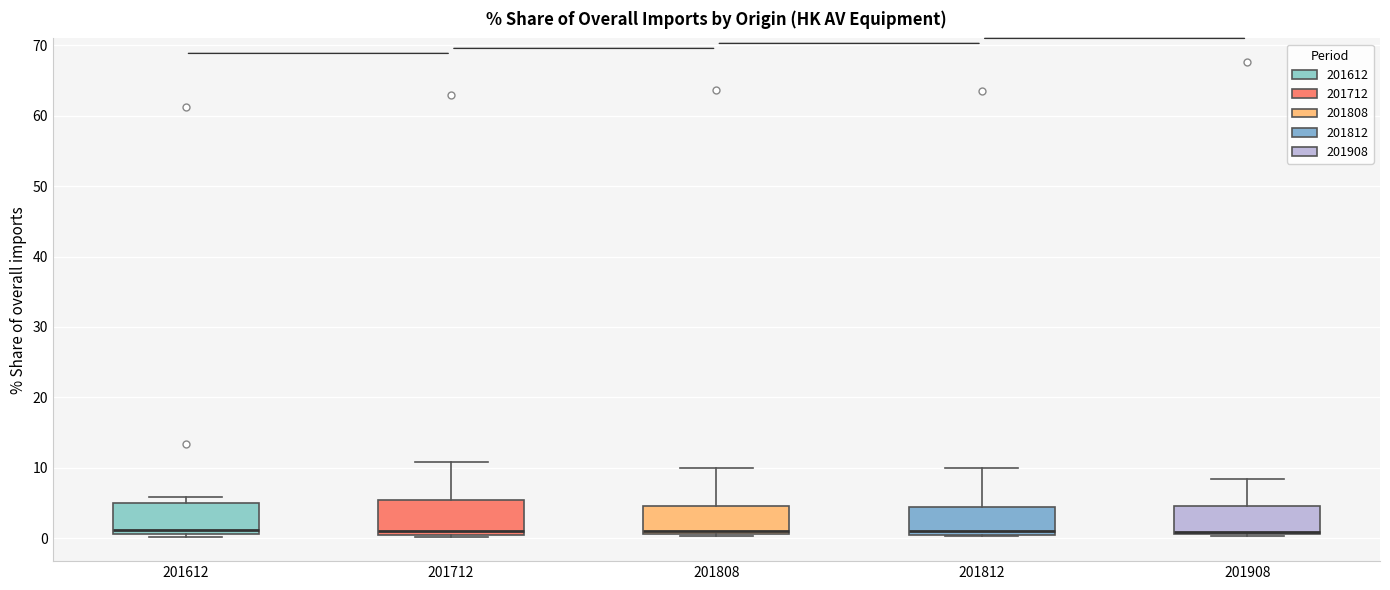

Reading left to right, transcribe this box plot: for each box, give where its median line is, the range the box spans, and where its two whiskers end, as read against the y-axis. The values are not printed on the chart, so give them approximately, as read against the axis.

201612: median 1 (just above the box's lower edge), box 1 to 5, whiskers 0 to 6
201712: median 1 (just above the box's lower edge), box 1 to 5, whiskers 0 to 11
201808: median 1 (just above the box's lower edge), box 1 to 5, whiskers 0 to 10
201812: median 1 (just above the box's lower edge), box 1 to 4, whiskers 0 to 10
201908: median 1 (just above the box's lower edge), box 1 to 5, whiskers 0 to 8